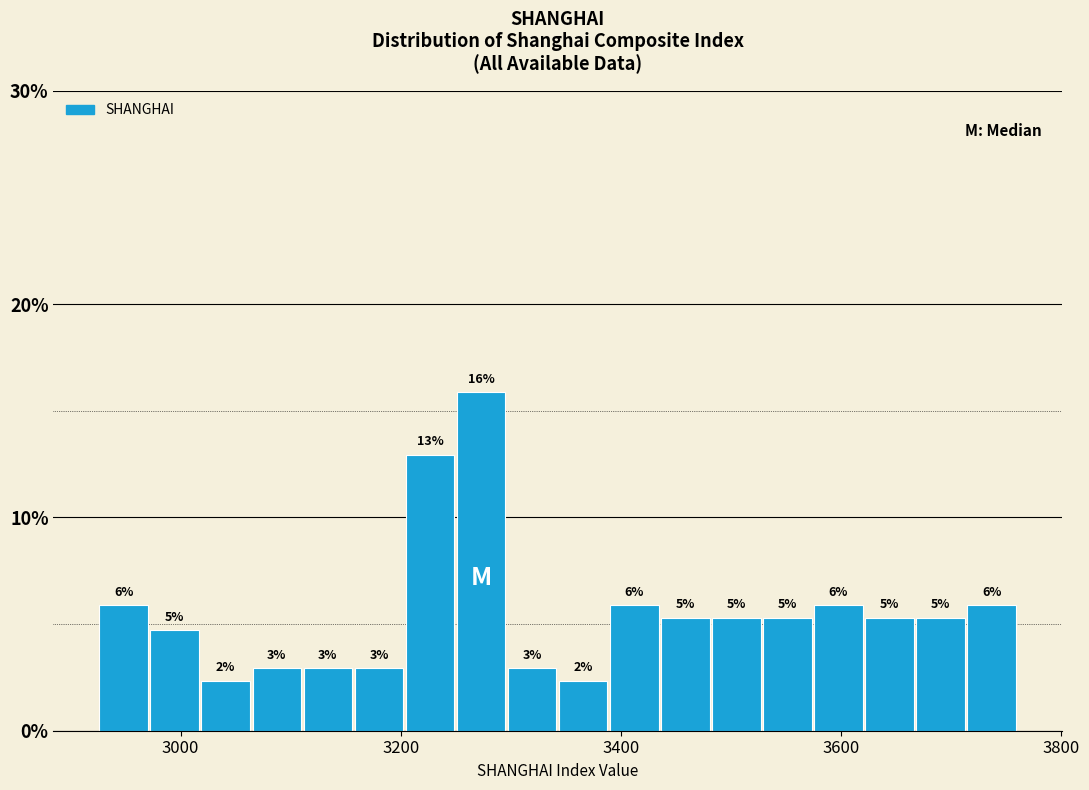

Read against the x-axis, roughly where is the centre of the tallest bar?

3280